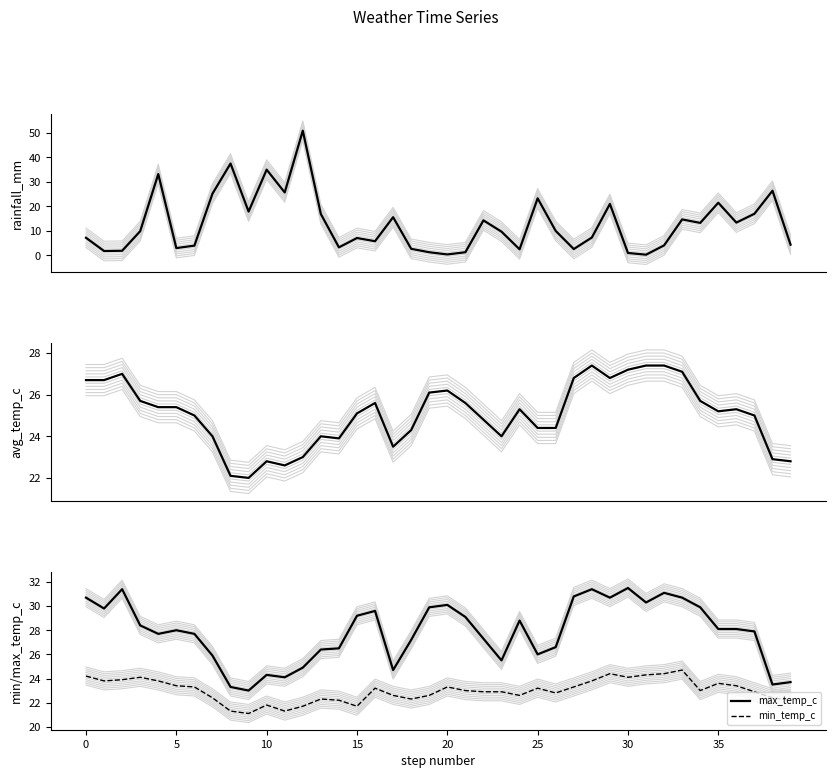

Rank the series by their maximum value, from highest to lowest.

rainfall_mm, max_temp_c, avg_temp_c, min_temp_c